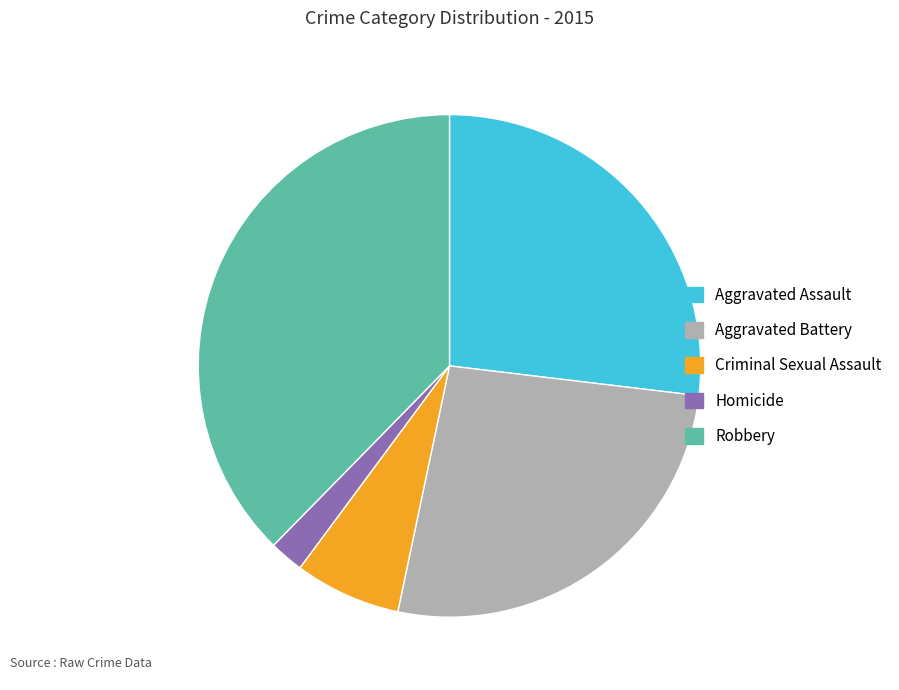

Which slice is the smallest?

Homicide